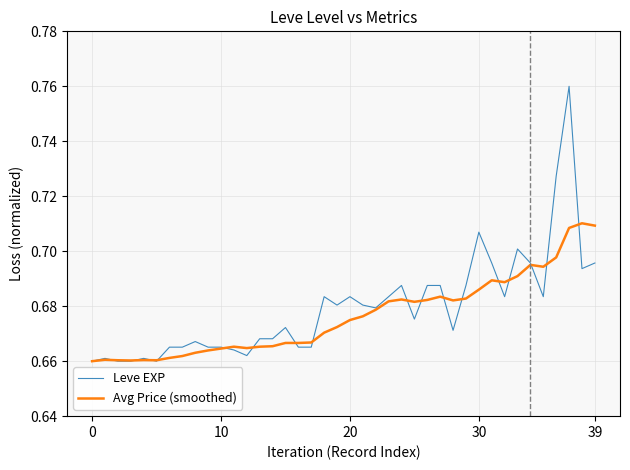

Rank the series by their maximum value, from highest to lowest.

Leve EXP, Avg Price (smoothed)